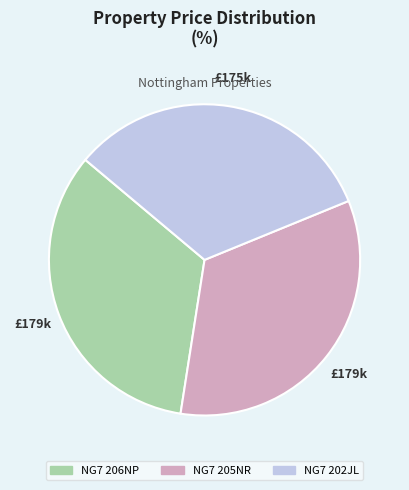

True or false: NG7 205NR accounts for 23% of the total.

False